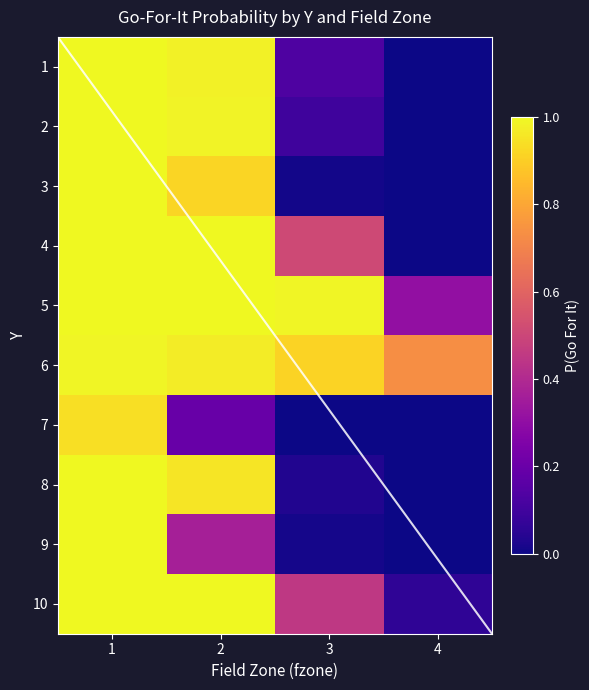

Rank the series by their maximum value, from highest to lowest.

1, 2, 3, 4, 5, 8, 10, 9, 6, 7